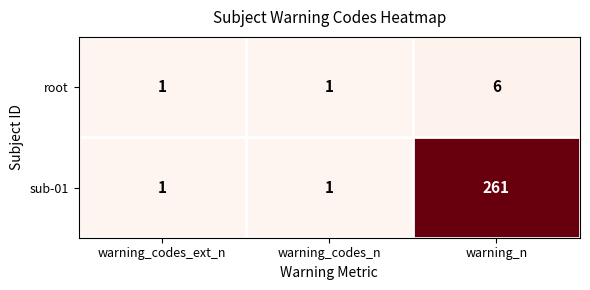

At which category does the chart reach its peak across all series?

warning_n